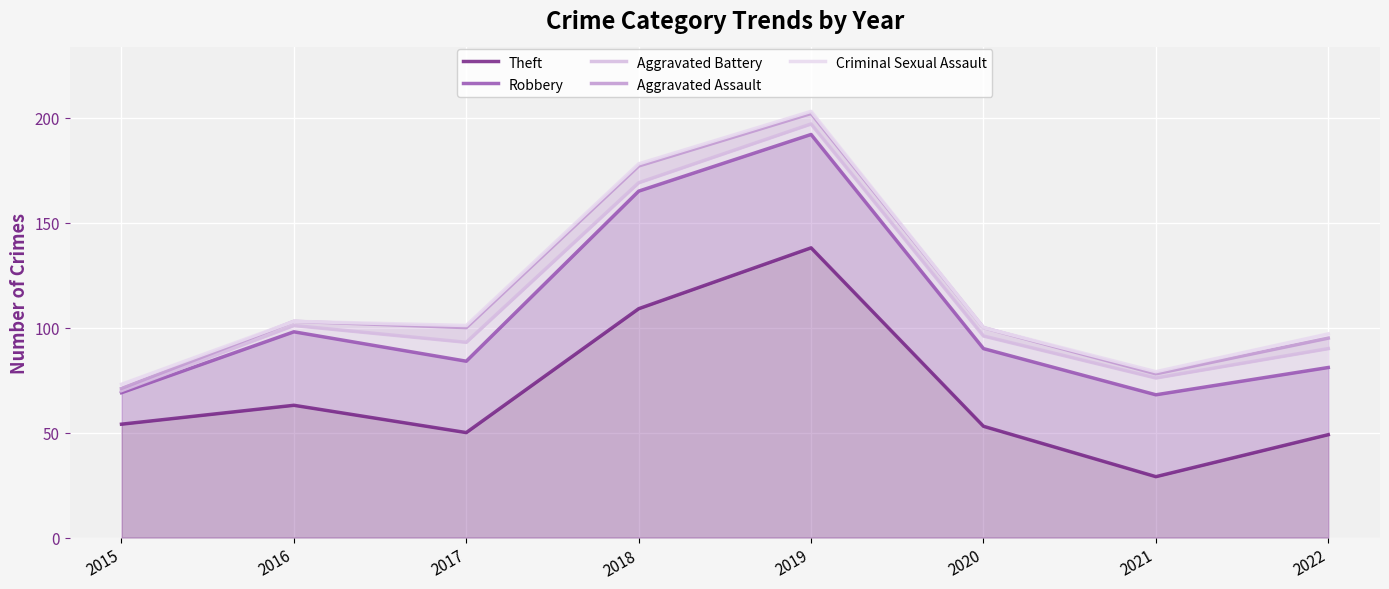

At which category does the chart reach its peak across all series?

2019